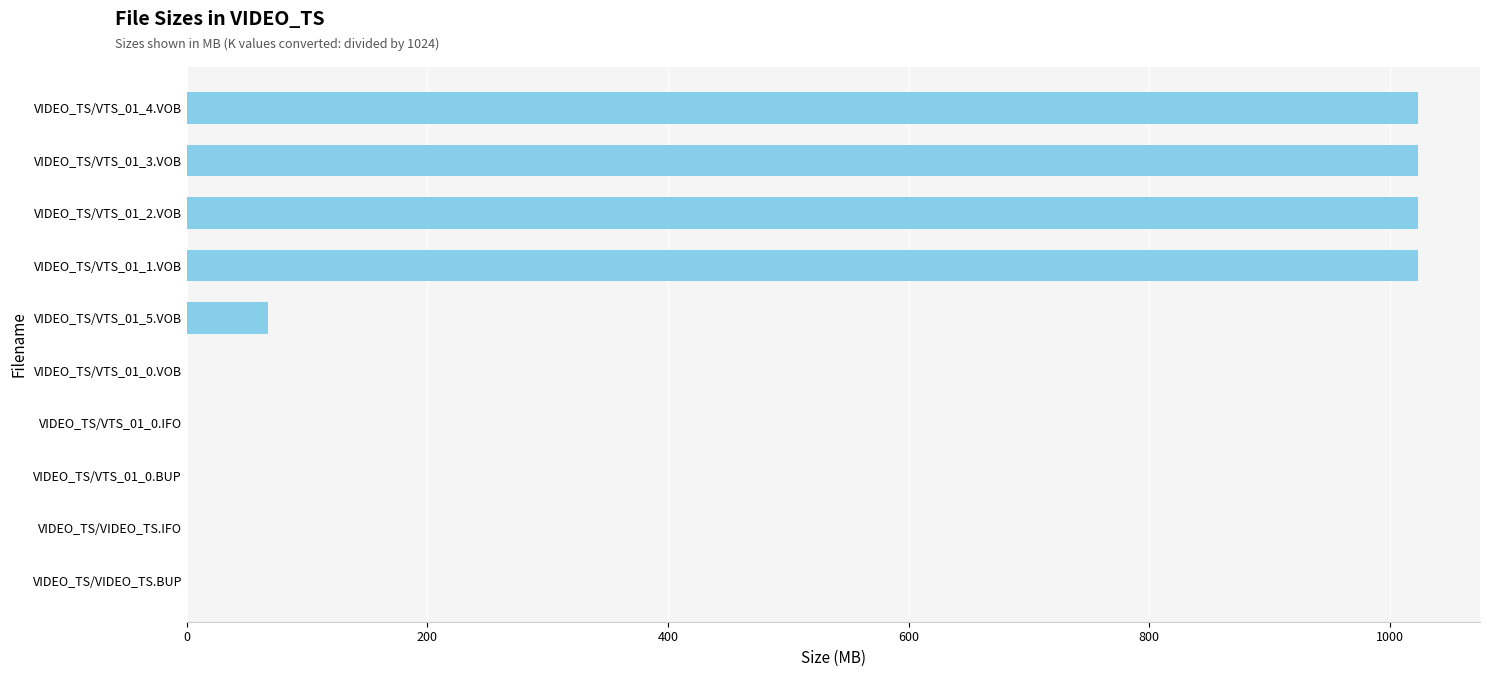

Are the bars horizontal?

Yes